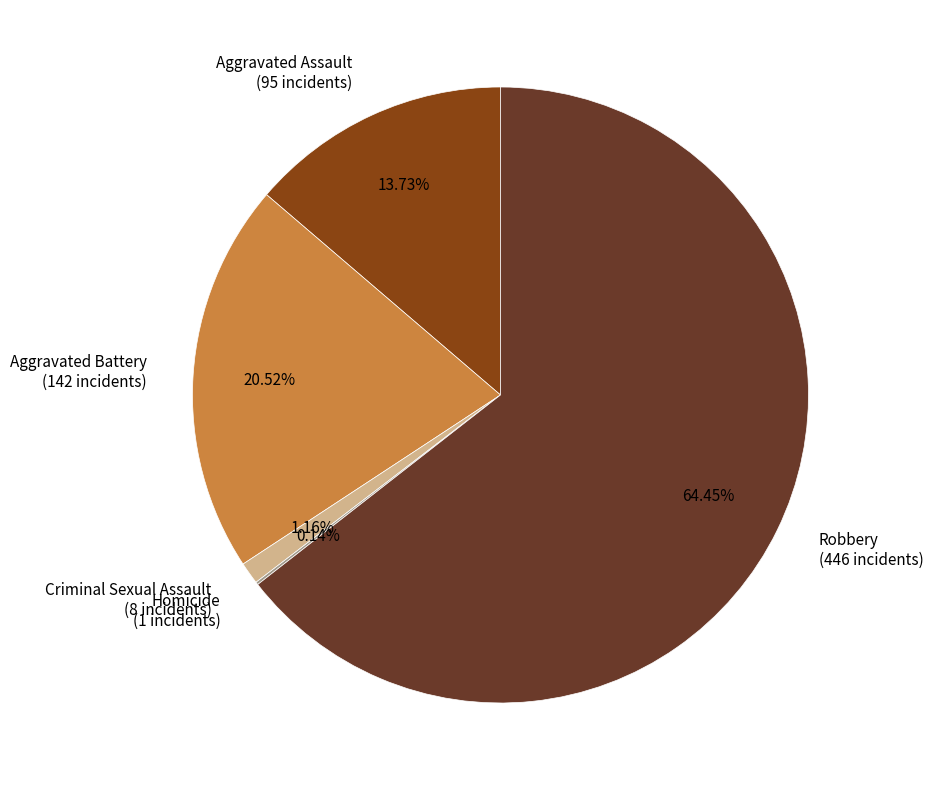

To the nearest percent, what is the average slice percentage?

20%